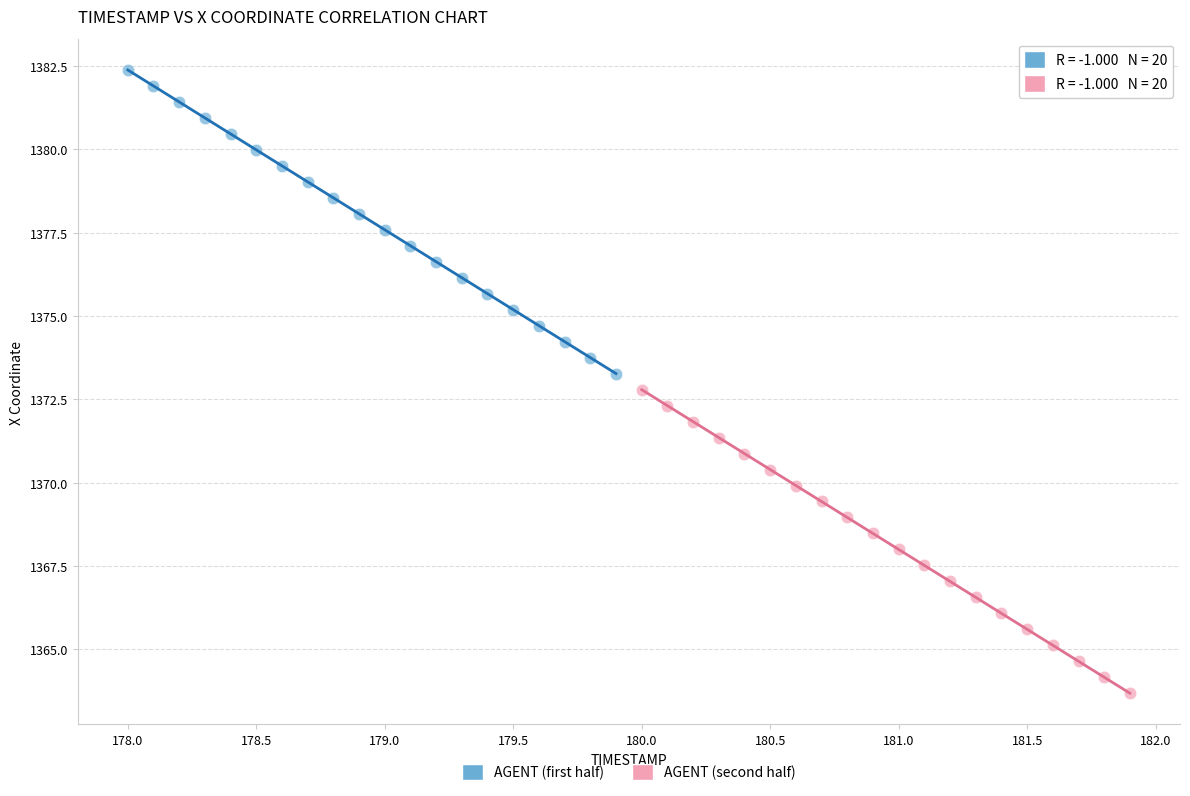

What are all the series names shown in the legend?

AGENT (first half), AGENT (second half)